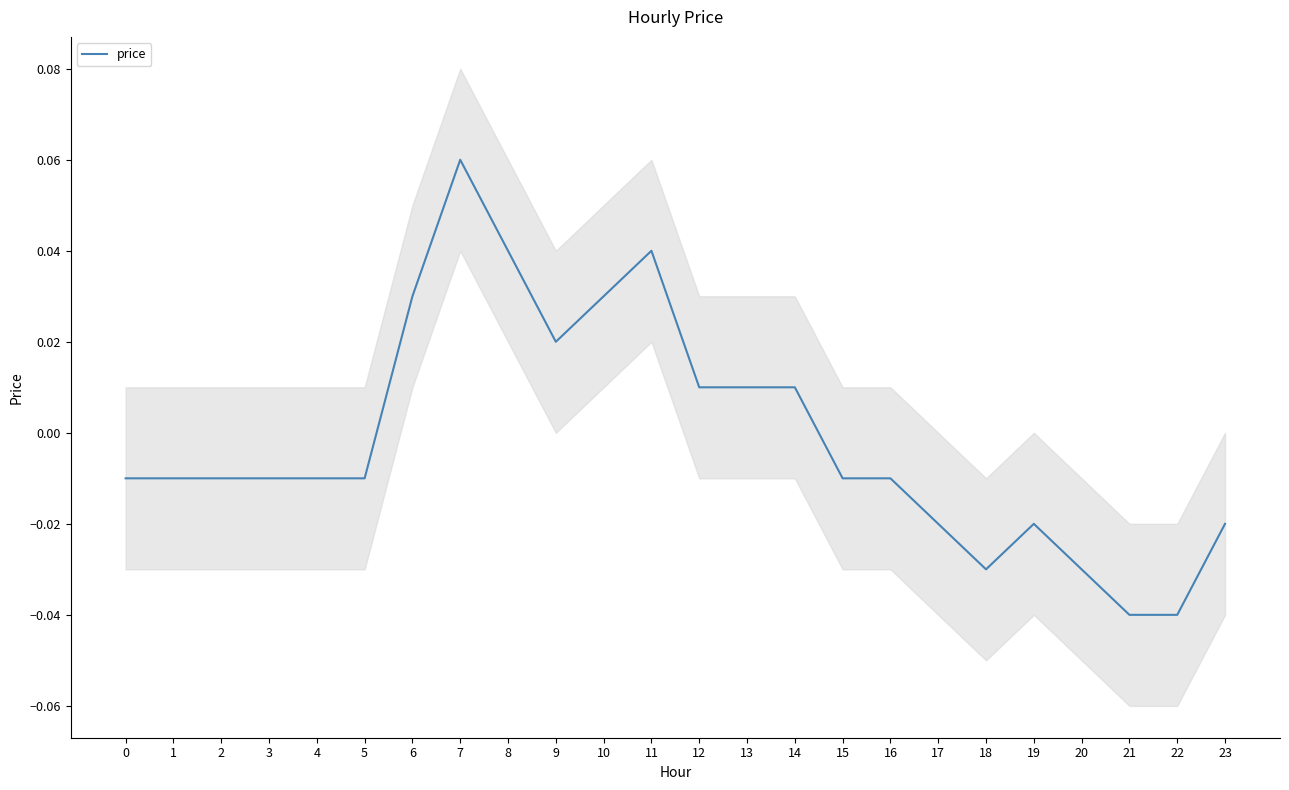

Is this an area chart (filled region under the line)?

No